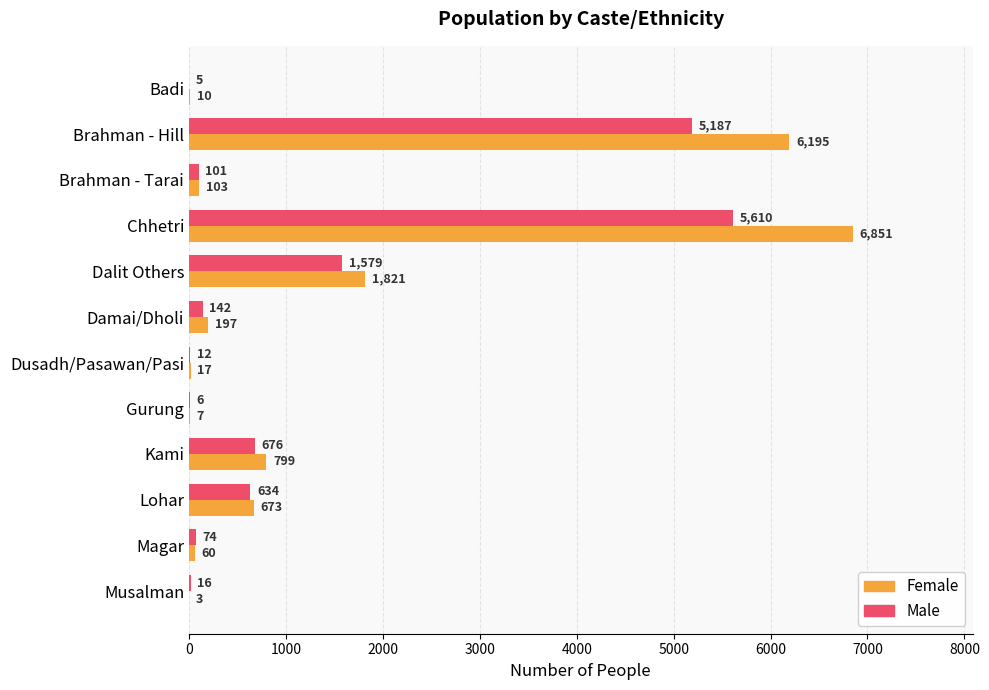

True or false: Male has a value of 5 at Badi.

True